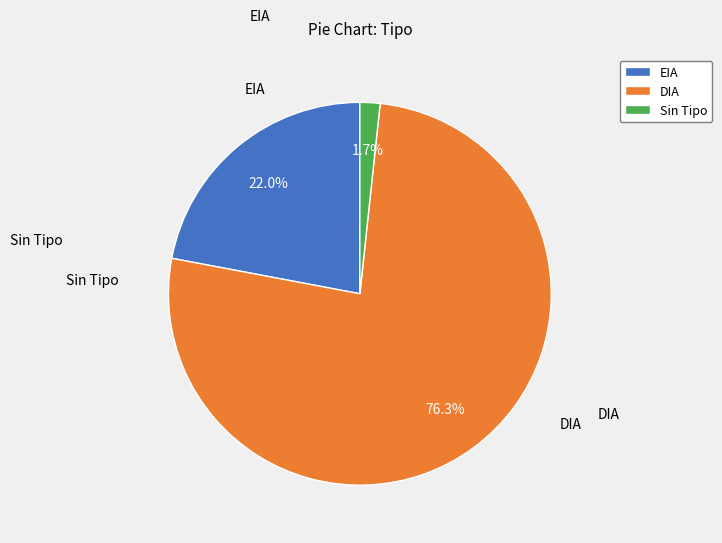

Which slice represents more than half of the pie?

DIA